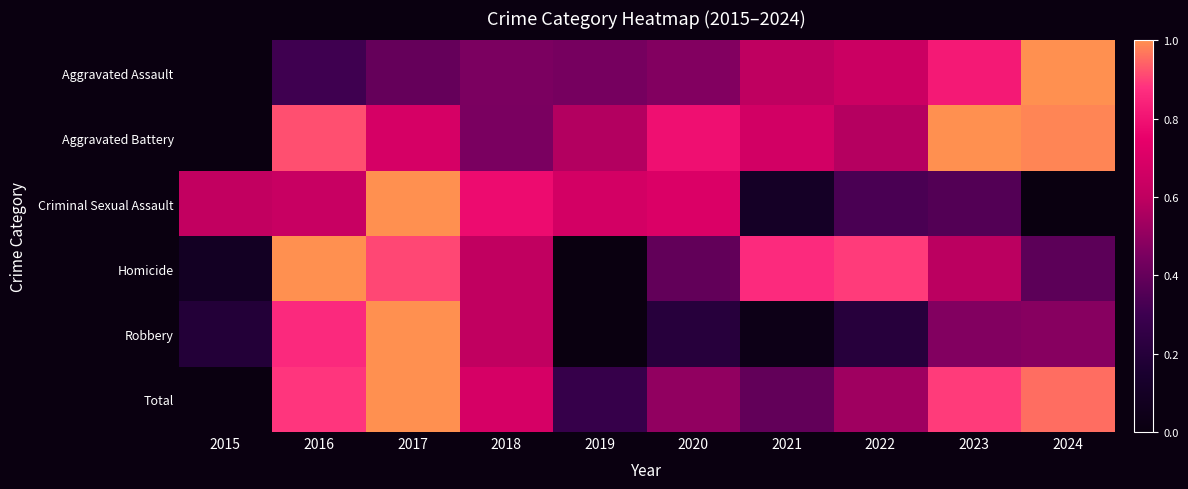

Reading left to right, transcribe all the data shown in this chart.

Aggravated Assault: 2015=0.0	2016=0.3	2017=0.4	2018=0.5	2019=0.4	2020=0.5	2021=0.6	2022=0.6	2023=0.8	2024=1.0
Aggravated Battery: 2015=0.0	2016=0.9	2017=0.7	2018=0.5	2019=0.6	2020=0.8	2021=0.7	2022=0.6	2023=1.0	2024=1.0
Criminal Sexual Assault: 2015=0.6	2016=0.6	2017=1.0	2018=0.8	2019=0.7	2020=0.7	2021=0.1	2022=0.3	2023=0.4	2024=0.0
Homicide: 2015=0.1	2016=1.0	2017=0.9	2018=0.6	2019=0.0	2020=0.4	2021=0.9	2022=0.9	2023=0.6	2024=0.4
Robbery: 2015=0.2	2016=0.9	2017=1.0	2018=0.6	2019=0.0	2020=0.2	2021=0.0	2022=0.2	2023=0.5	2024=0.5
Total: 2015=0.0	2016=0.9	2017=1.0	2018=0.7	2019=0.3	2020=0.5	2021=0.4	2022=0.5	2023=0.9	2024=1.0